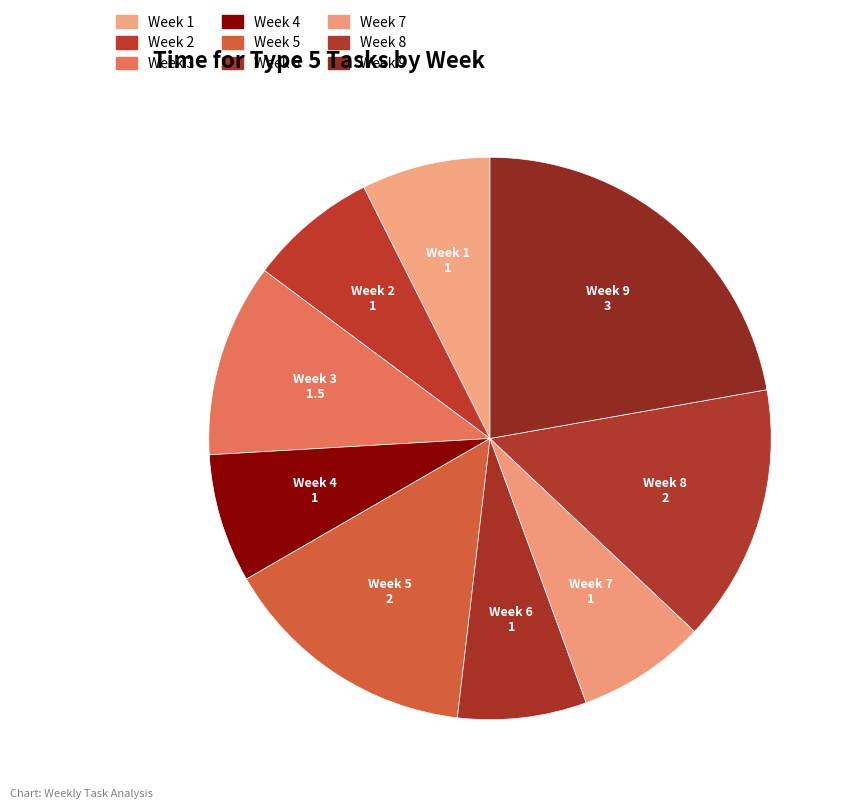

What percentage is the Week 4 slice, to the nearest percent?

7%